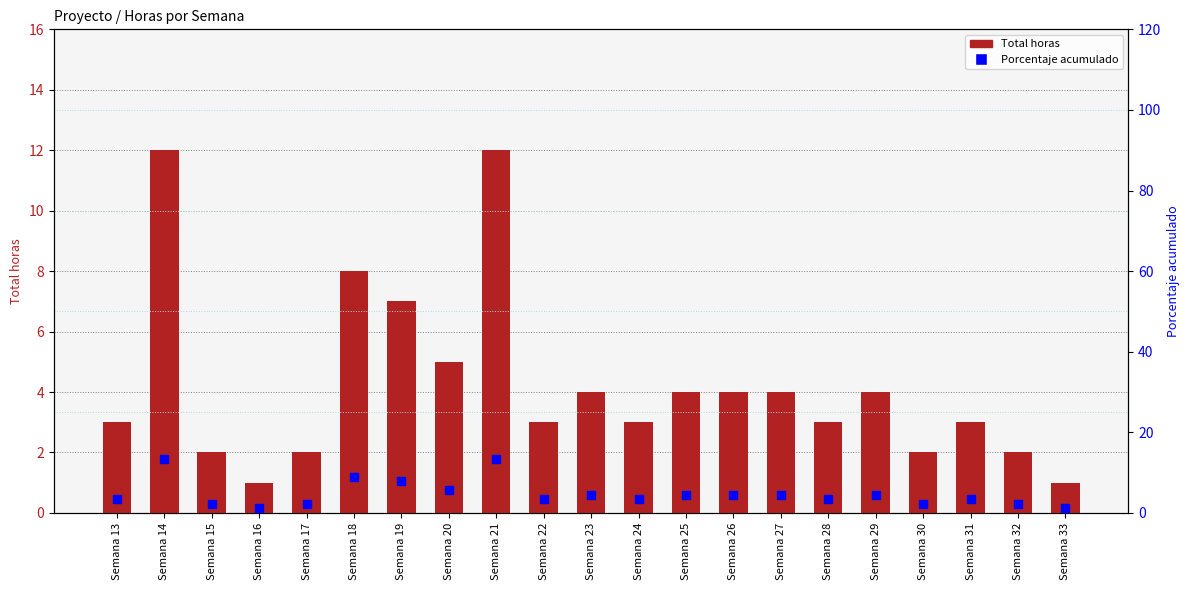

Is the value of Porcentaje acumulado at Semana 16 greater than the value of Total at Semana 28?

No